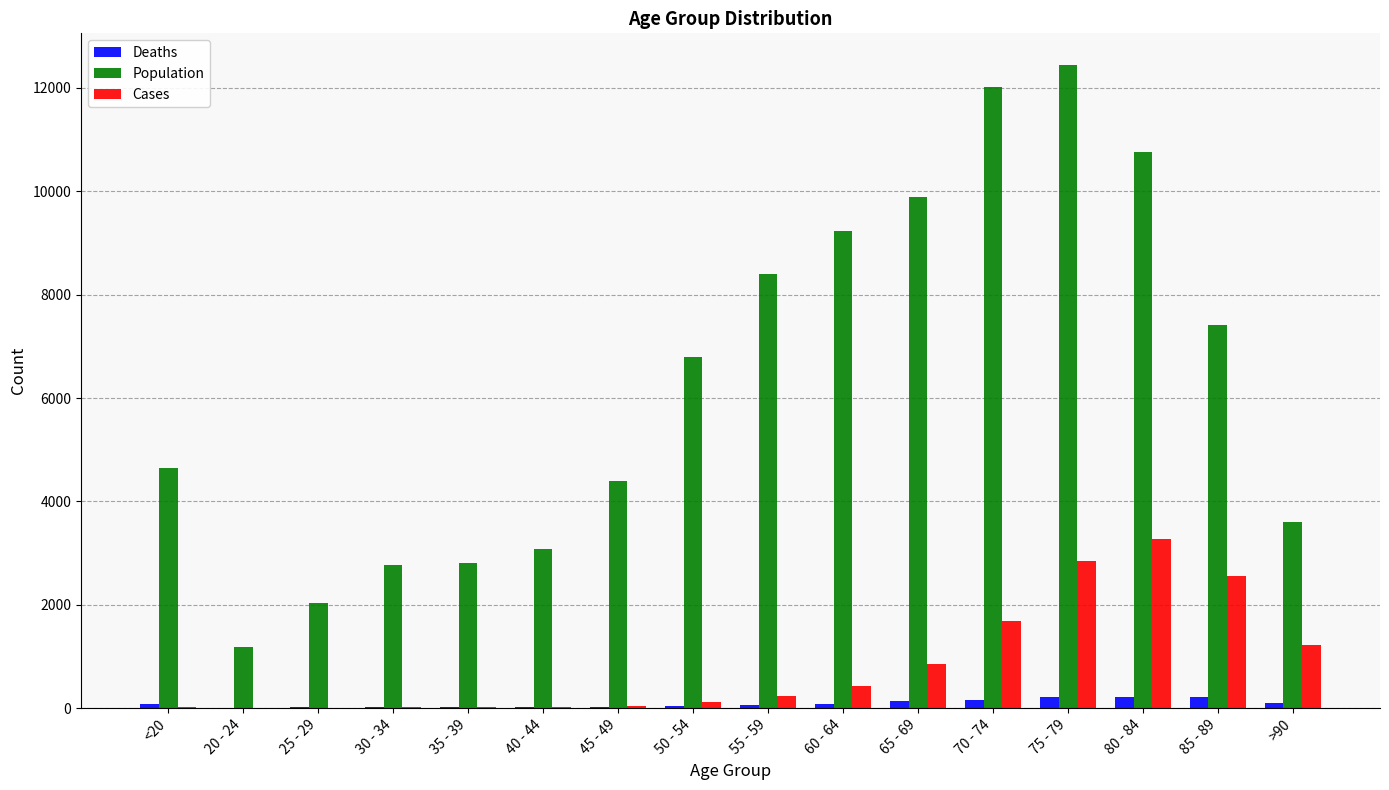

How many groups of bars are there?

16